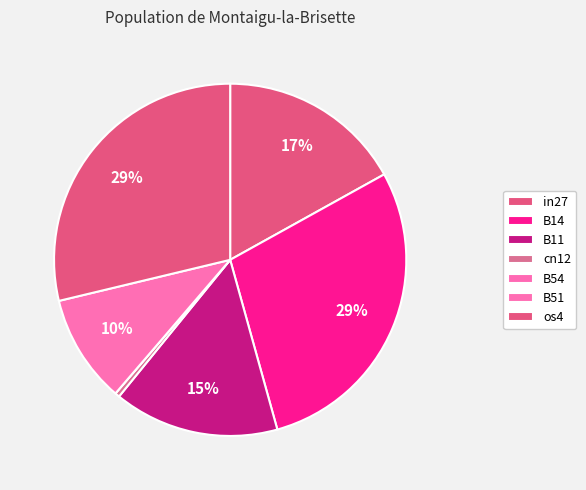

True or false: cn12 accounts for 1% of the total.

False